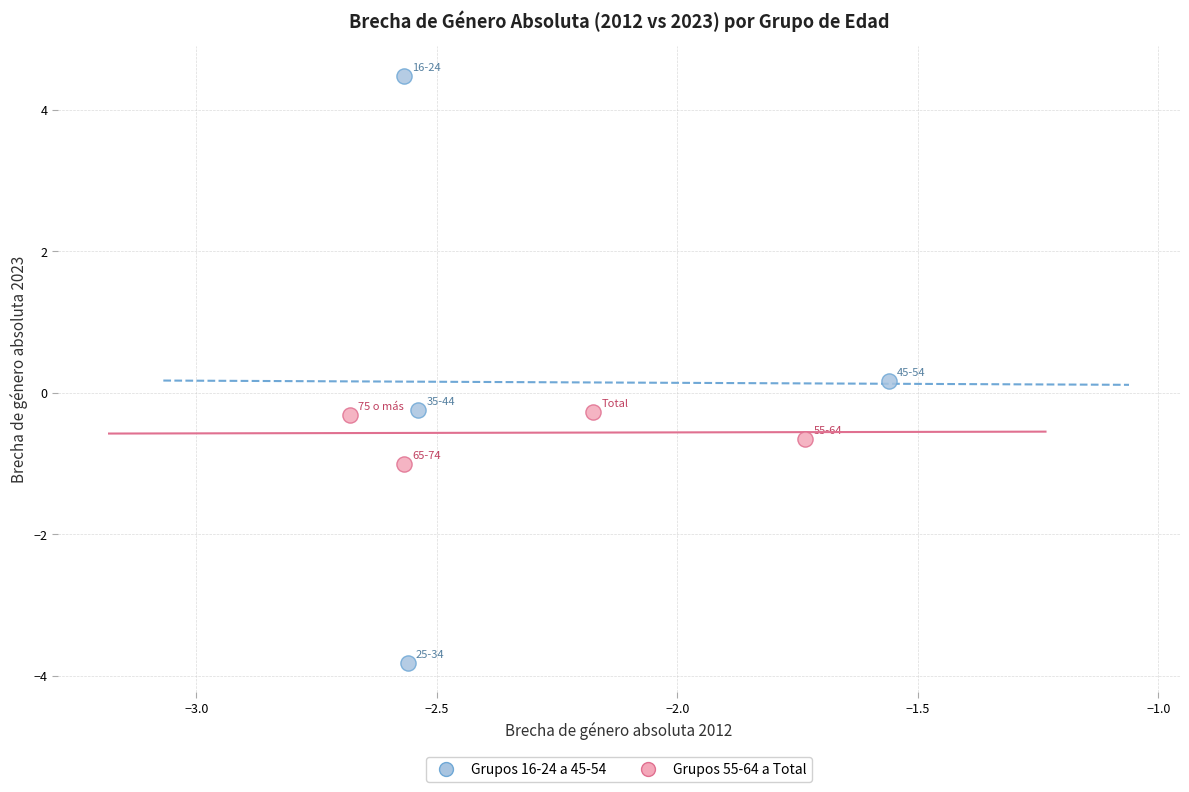

Which series has the largest Y range (max minus min)?

Grupos 16-24 a 45-54